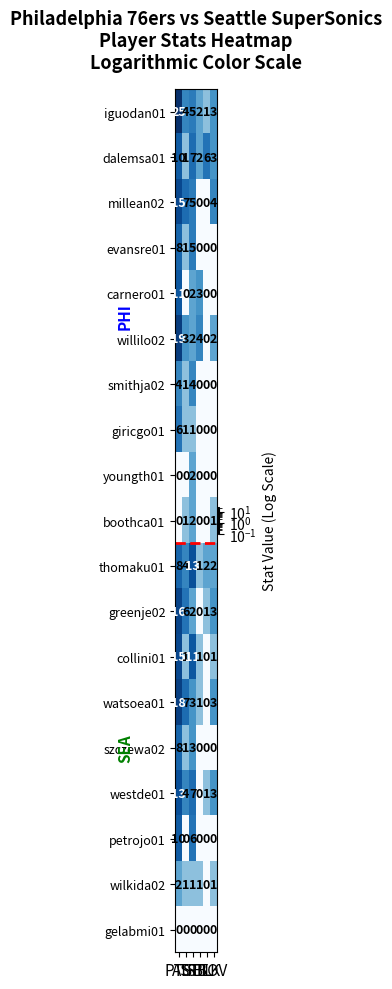

Count the petrojo01 values in the range 0 to 6.

5